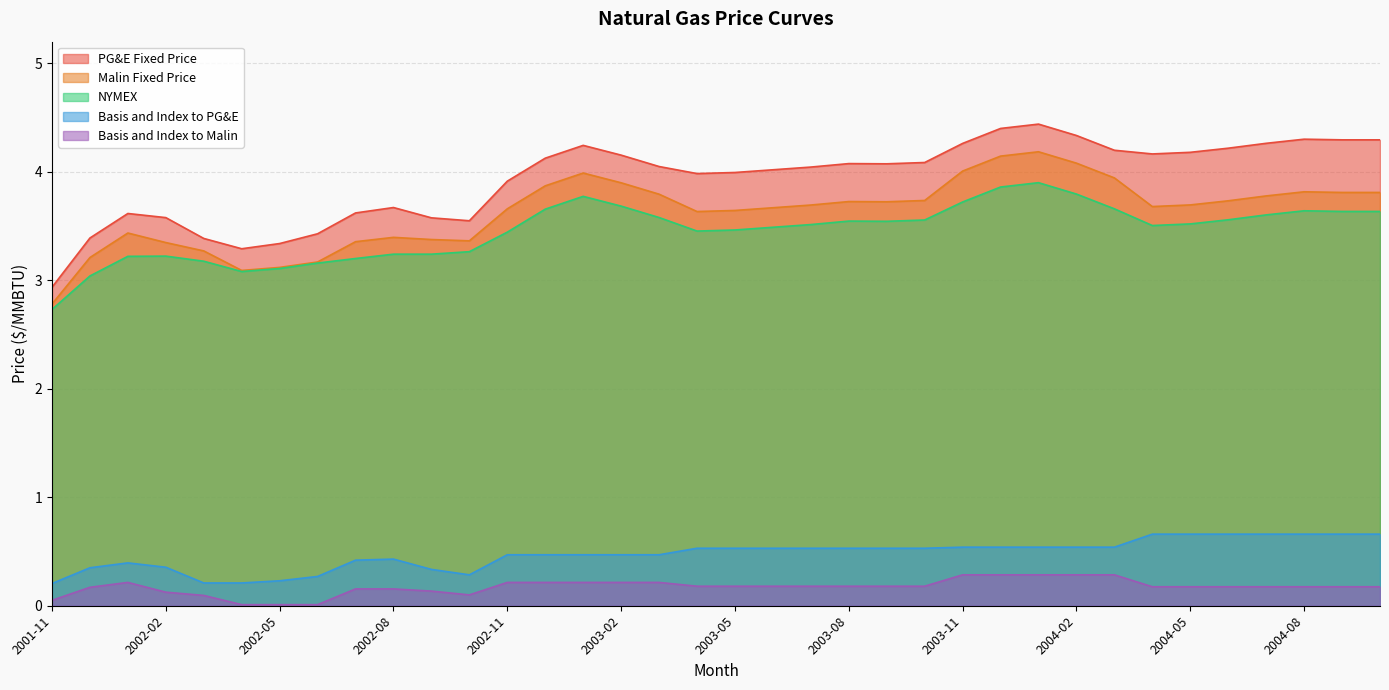

True or false: Basis and Index to Malin has a value of 0.0 at 2002-05.

True